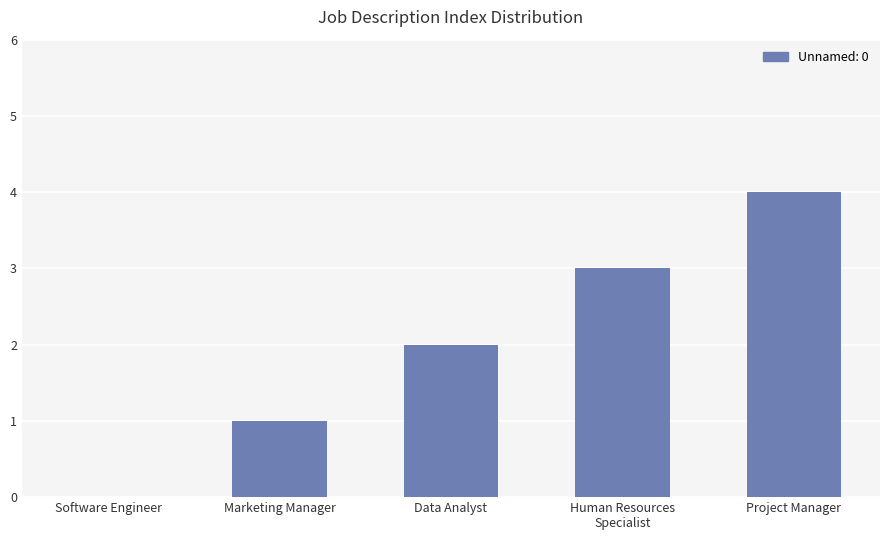

The chart shows a value of 5 at Project Manager. True or false?

False